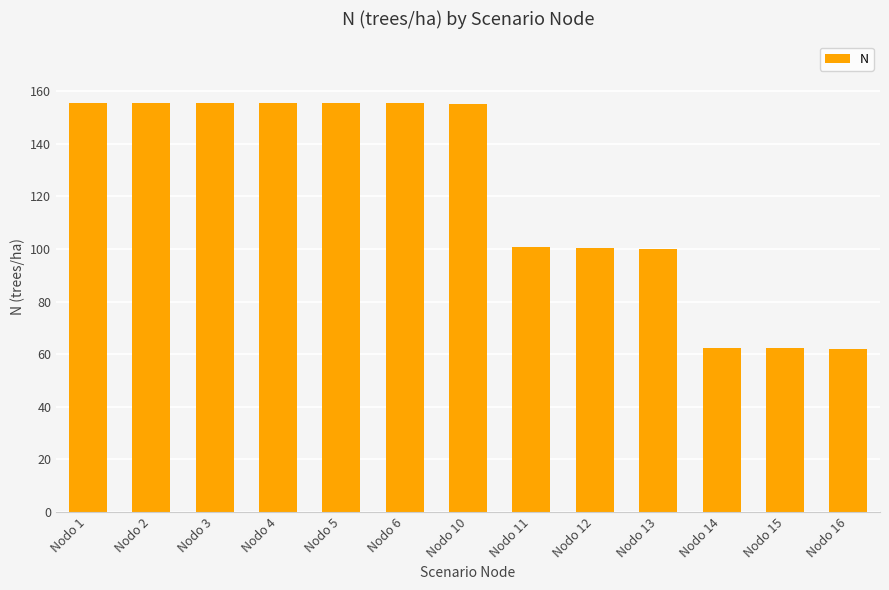

What is the change in value from Nodo 1 to Nodo 12?

-55.2